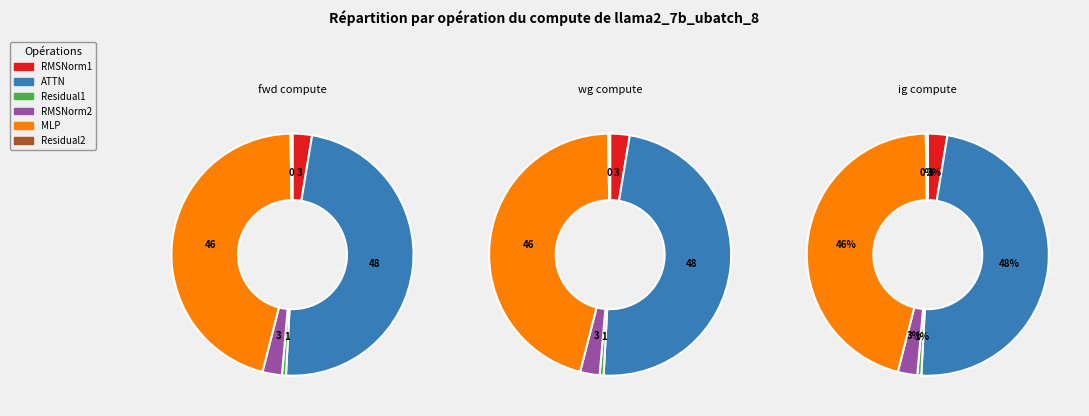

Combined, do RMSNorm1 and MLP account for over 50%?

No